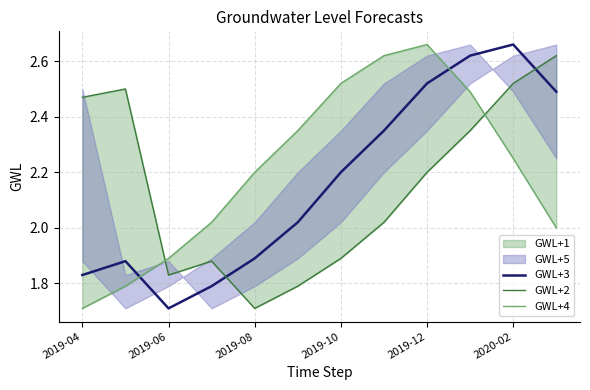

What is the sum of all GWL+4 values?

26.5